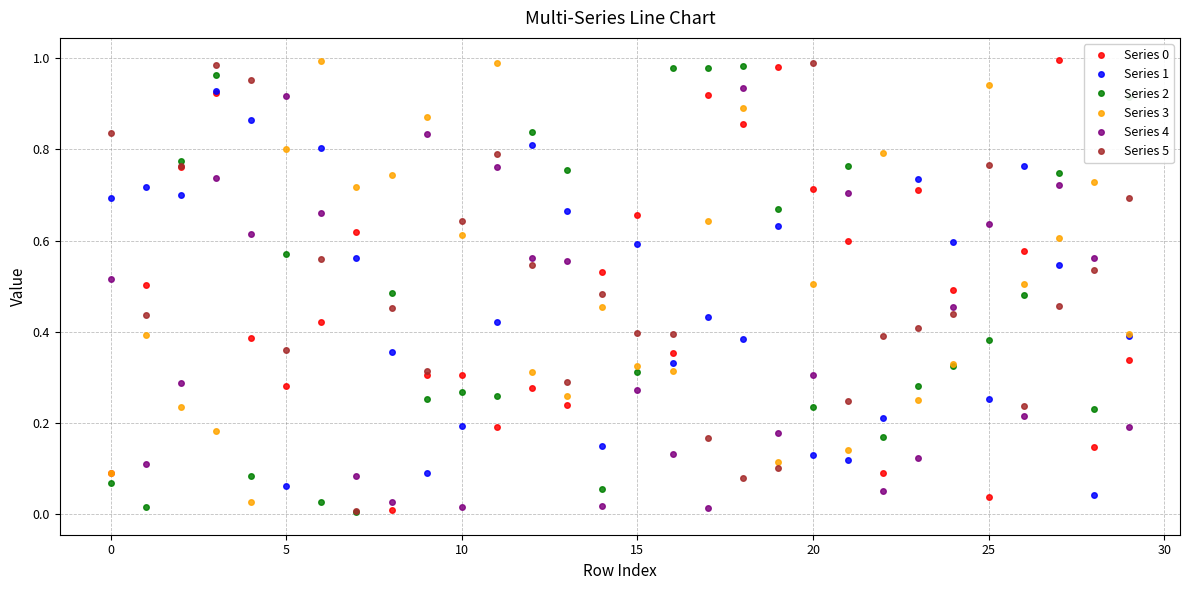

After their last crossing, which series has the higher values: Series 2 or Series 4?

Series 2